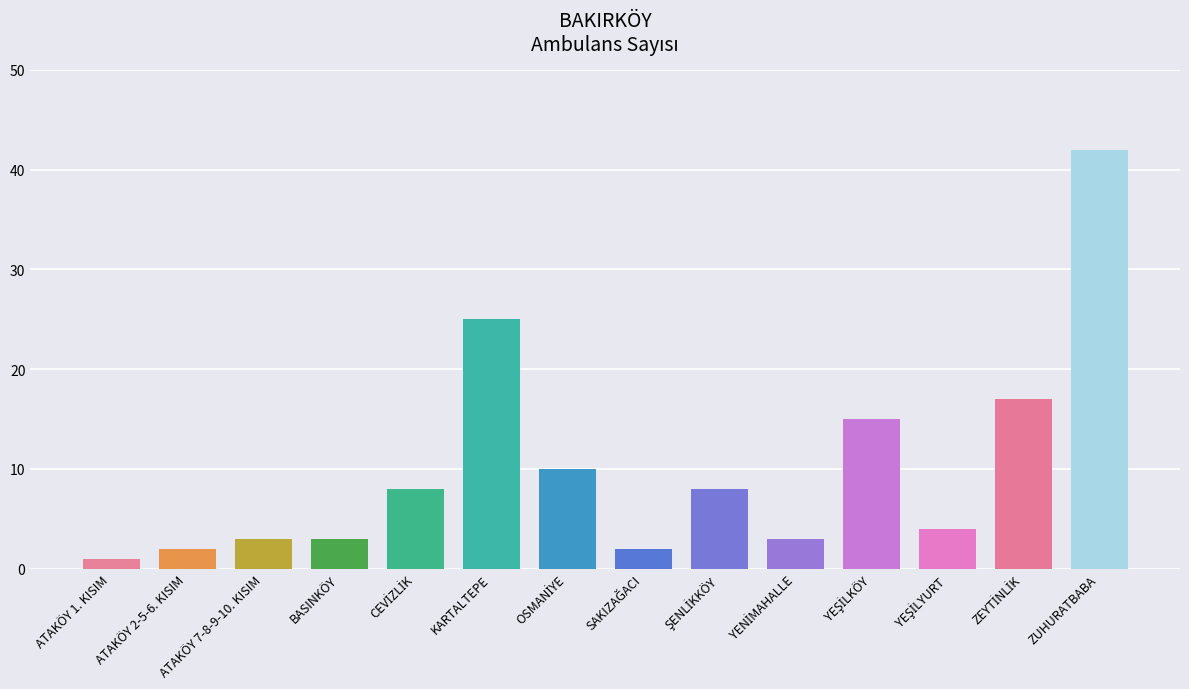

What value does the data have at ZUHURATBABA?

42